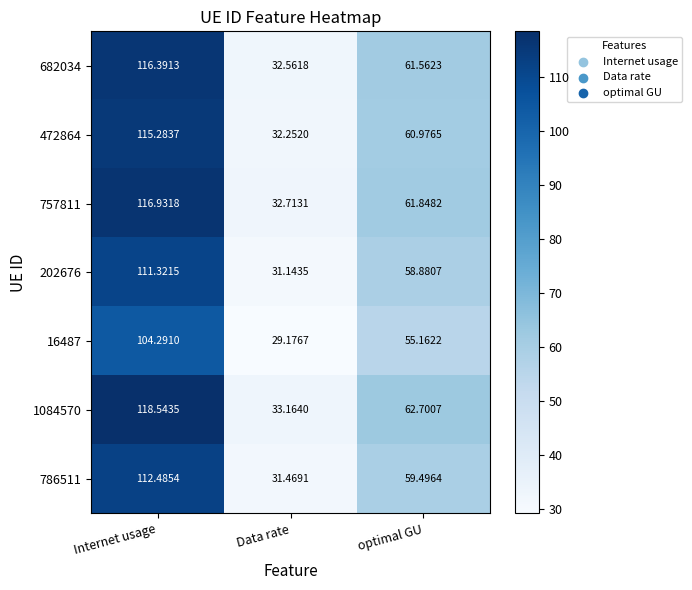

Rank the categories by 1084570 value from lowest to highest.

Data rate, optimal GU, Internet usage